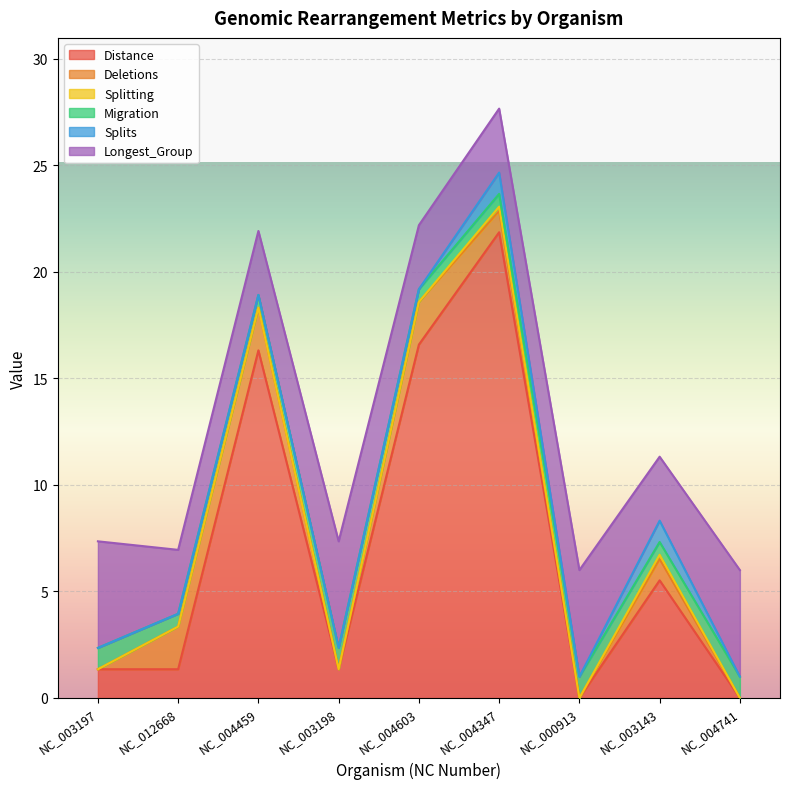

At which category is the sum across all series the highest?

NC_004347